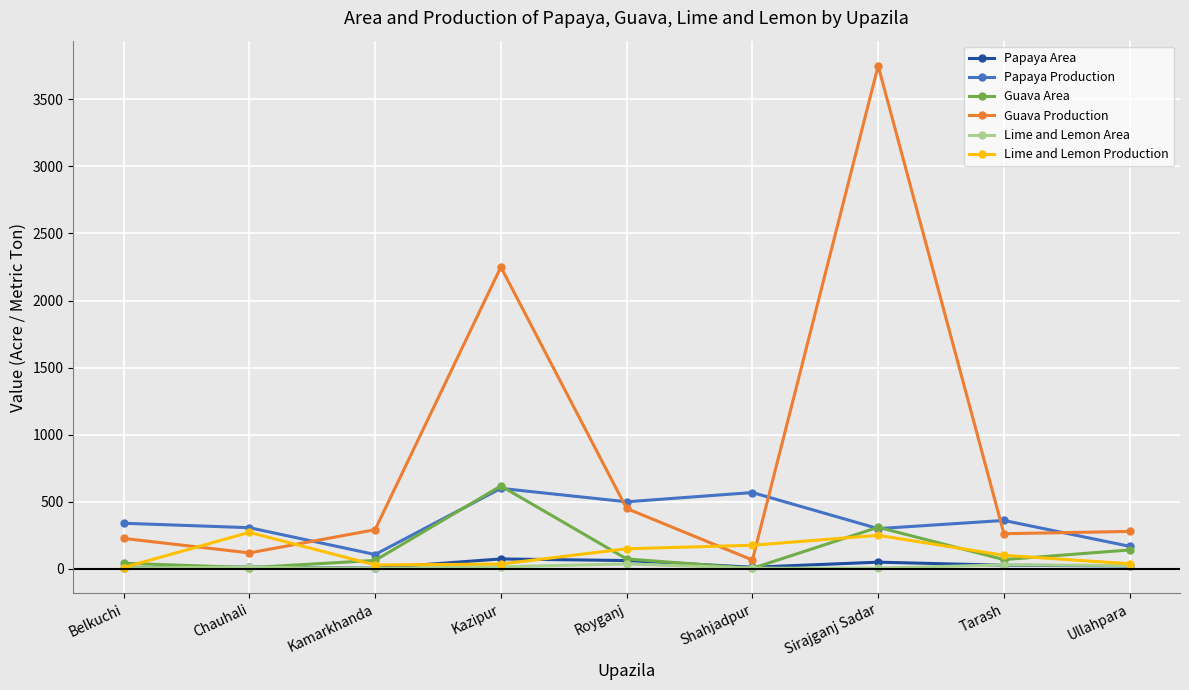

In Guava Production, how many points are higher than both neighbors (excluding endpoints)?

2